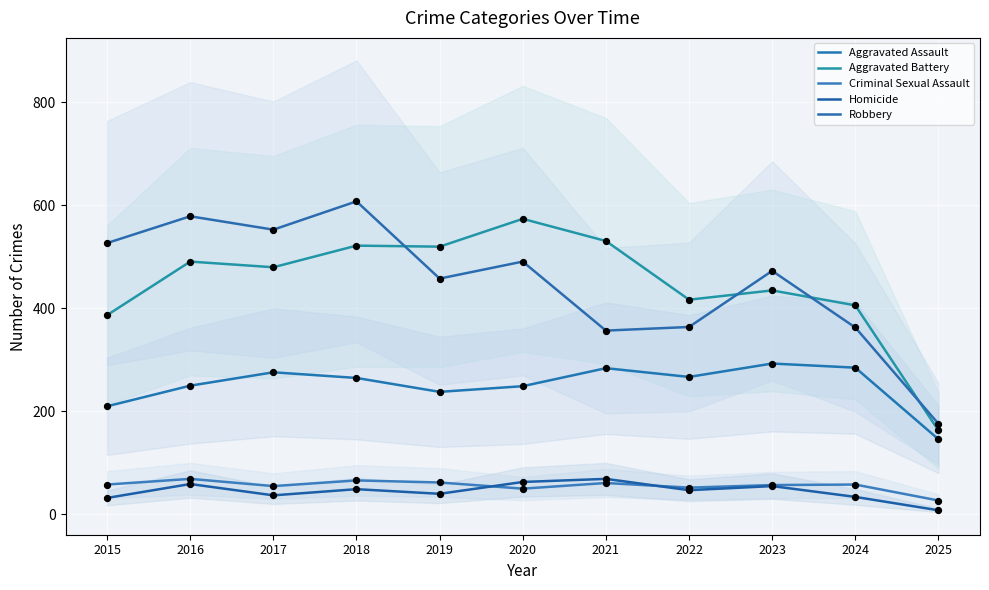

At how many categories does at least one series exceed 187?

10